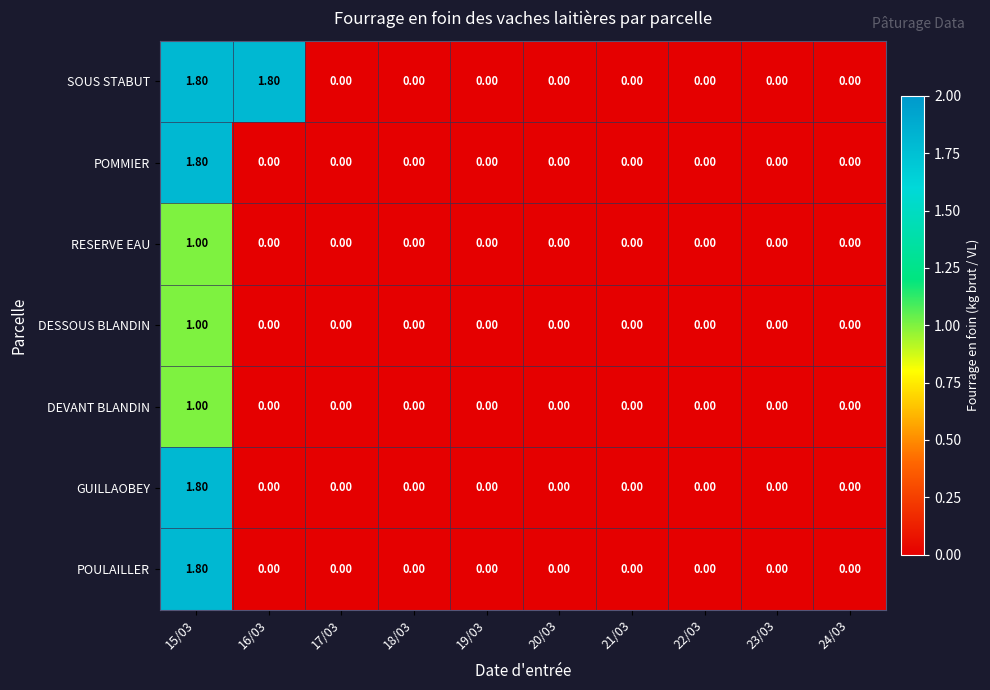

What is the difference between the SOUS STABUT values at 19/03 and 15/03?

1.8